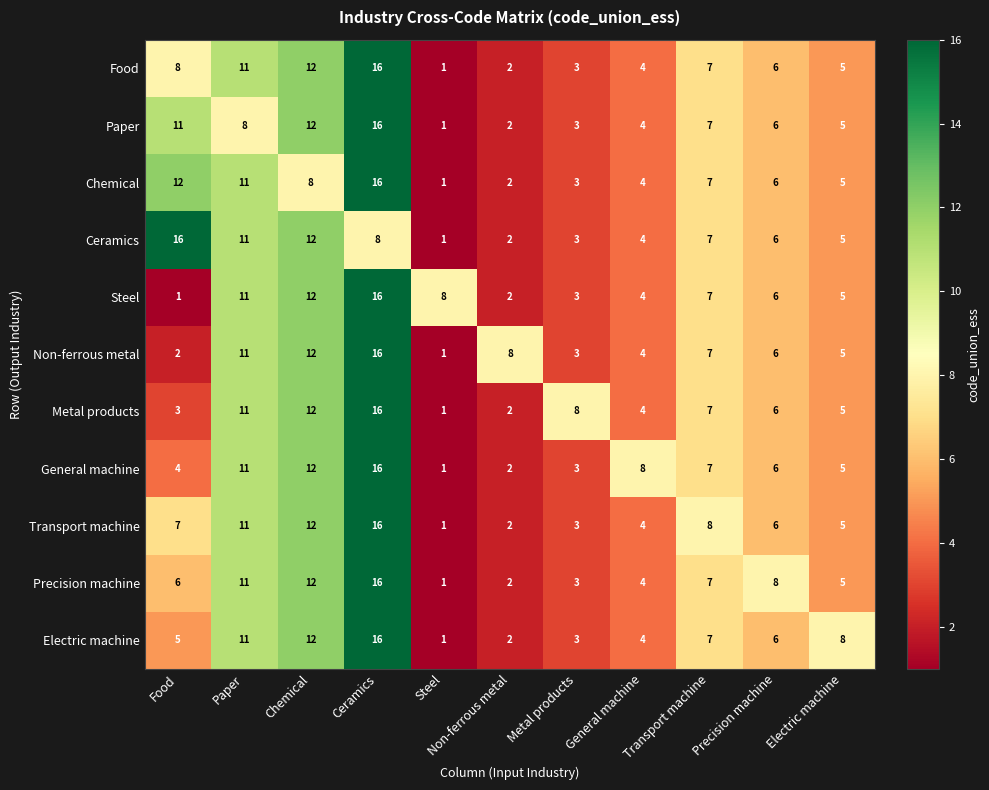

What is the minimum value shown in the chart?

1